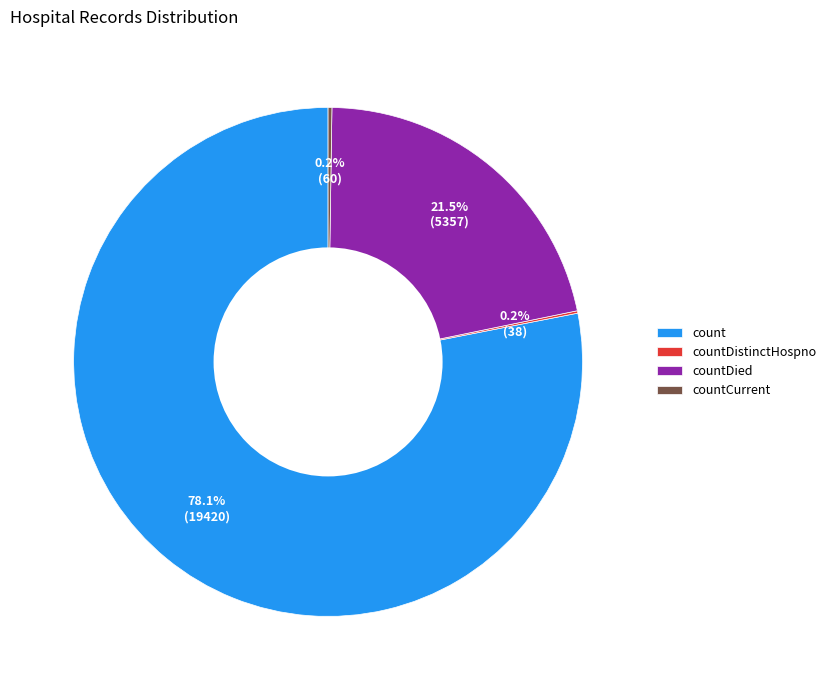

The count slice represents 78% of the pie. True or false?

True